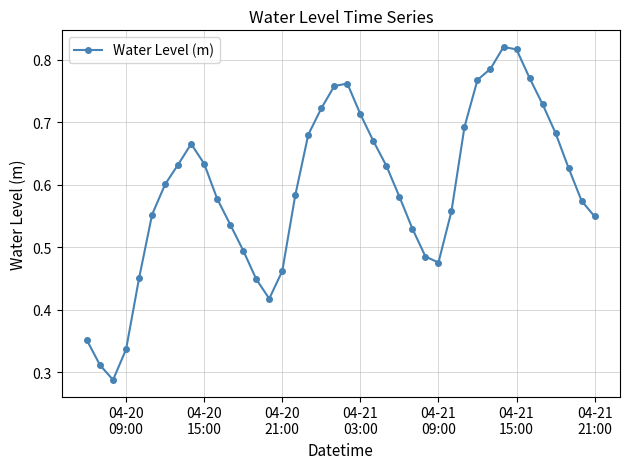

True or false: the data has more than 2 interior local peaks.

True